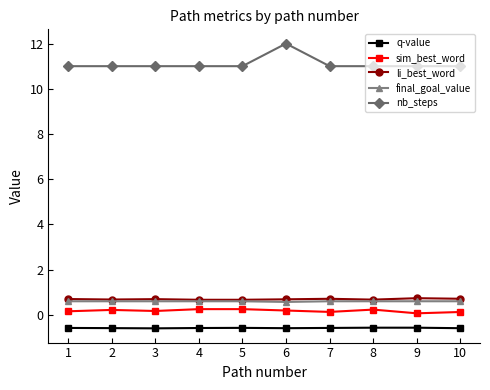

What is the lowest value of the q-value series?

-0.6